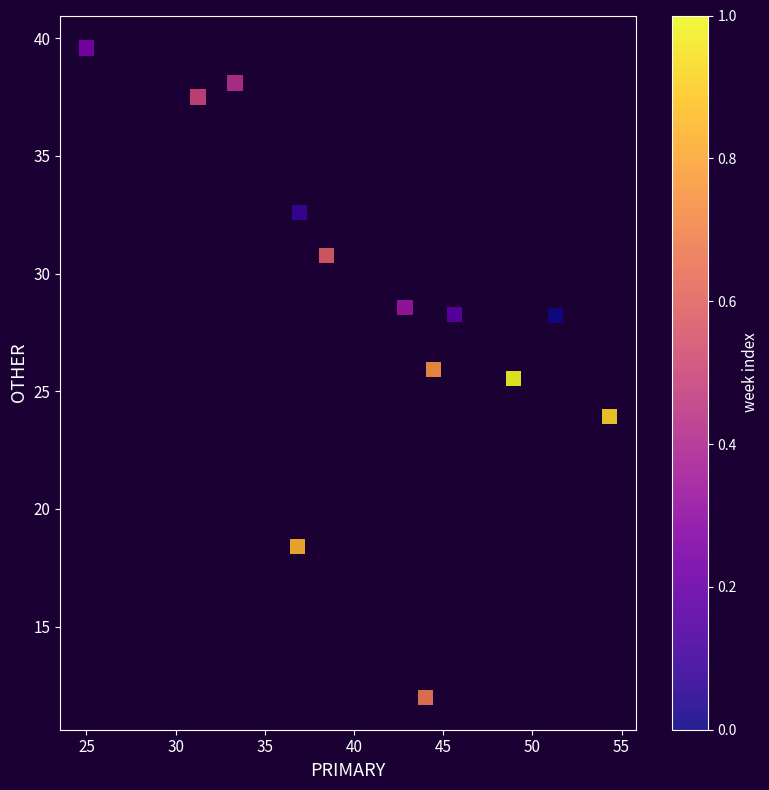

What is the range of X values (max minus min)?

29.3